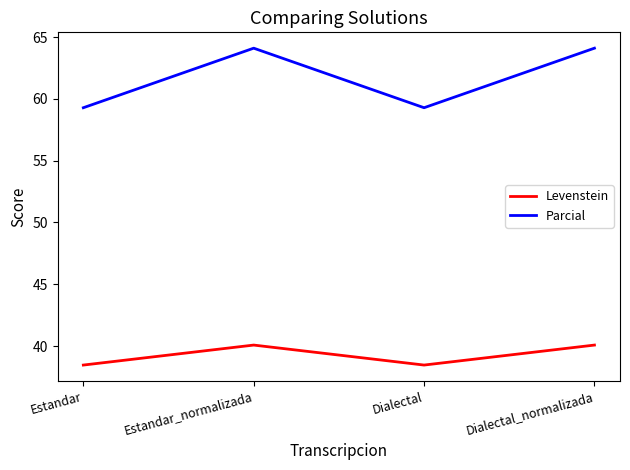

Read the Levenstein value at Estandar.

38.5